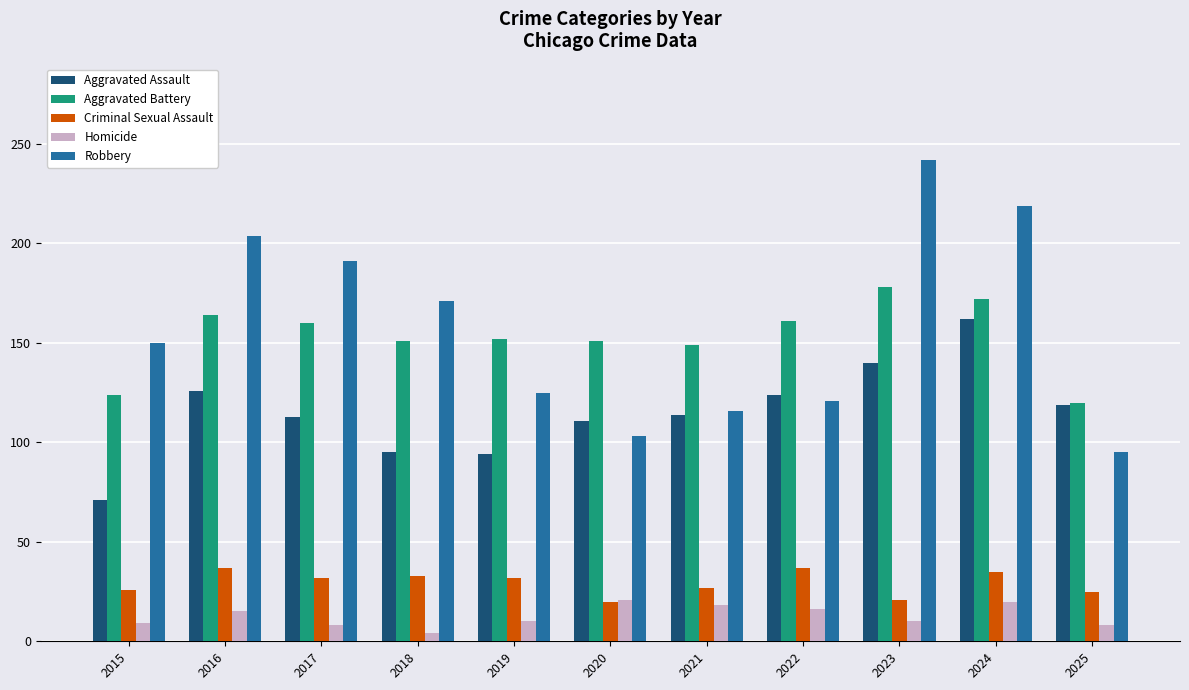

List the series in order of their peak value, highest first.

Robbery, Aggravated Battery, Aggravated Assault, Criminal Sexual Assault, Homicide